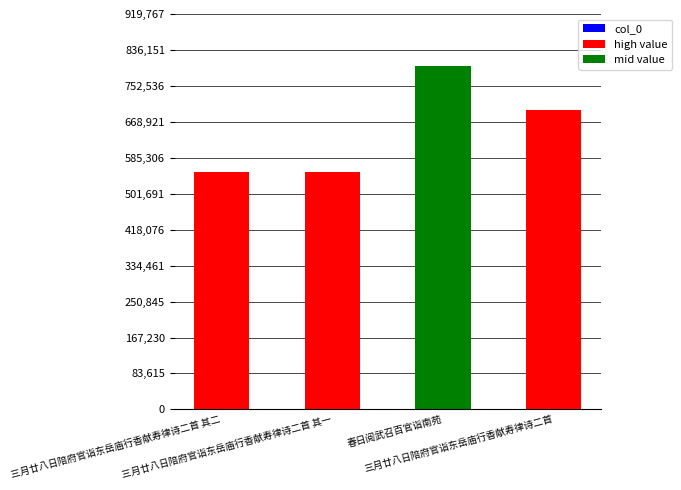

Count the number of data series in this chart.

1